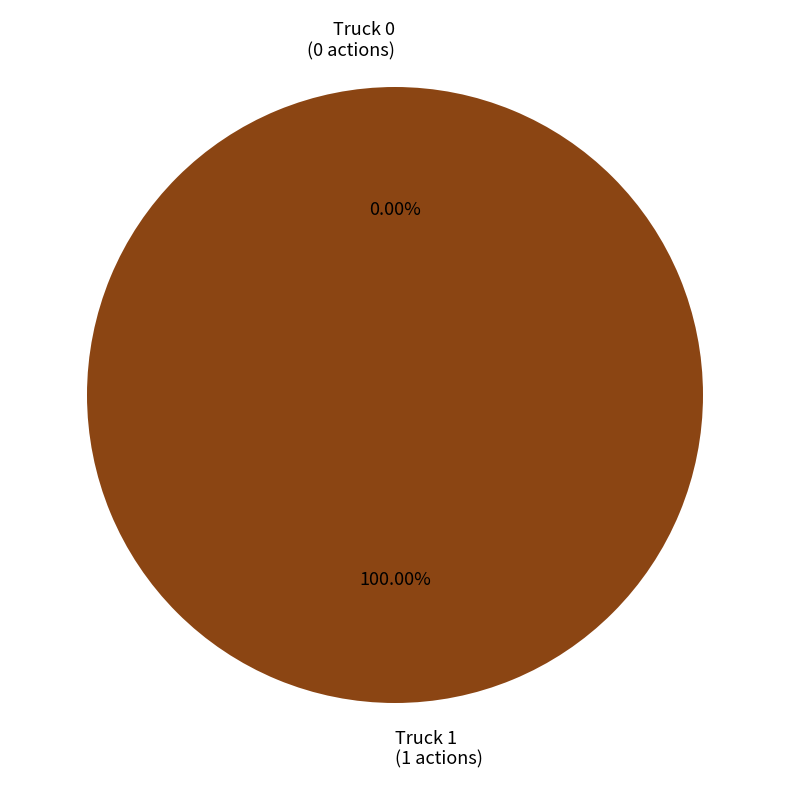

How many segments does this pie chart have?

2